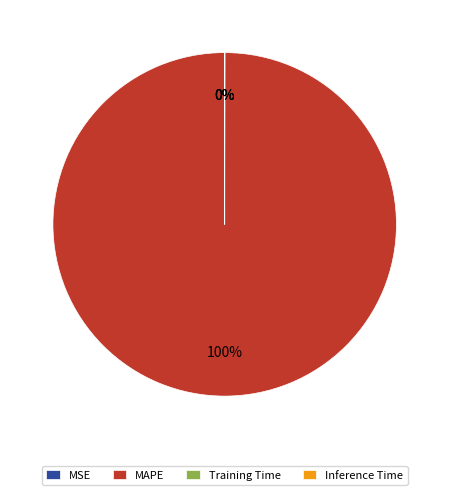

Does MAPE represent more than half of the total?

Yes